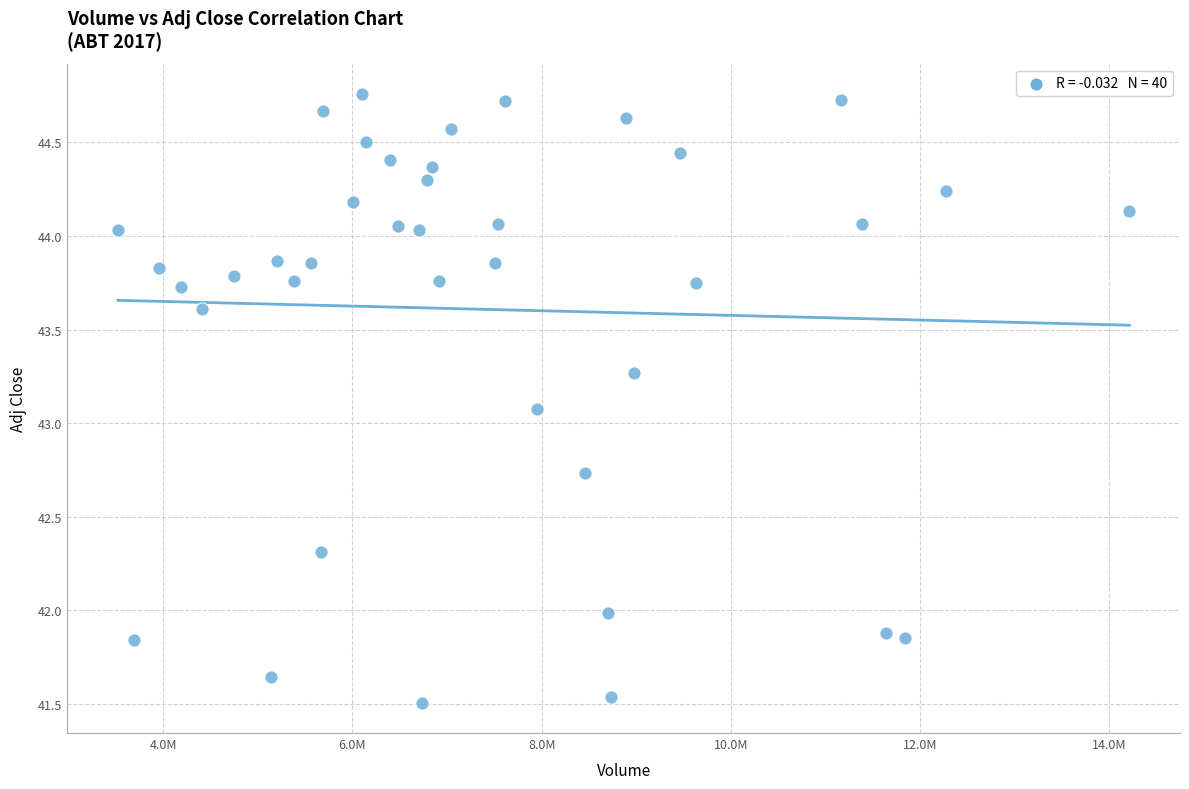

What Y value in the scatter plot is closest to 43?

43.1